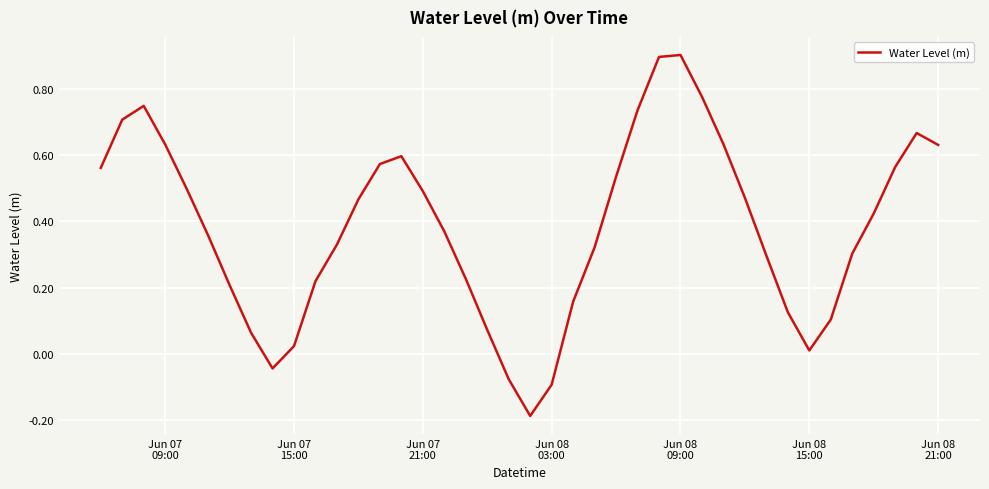

What is the maximum value shown in the chart?

0.9